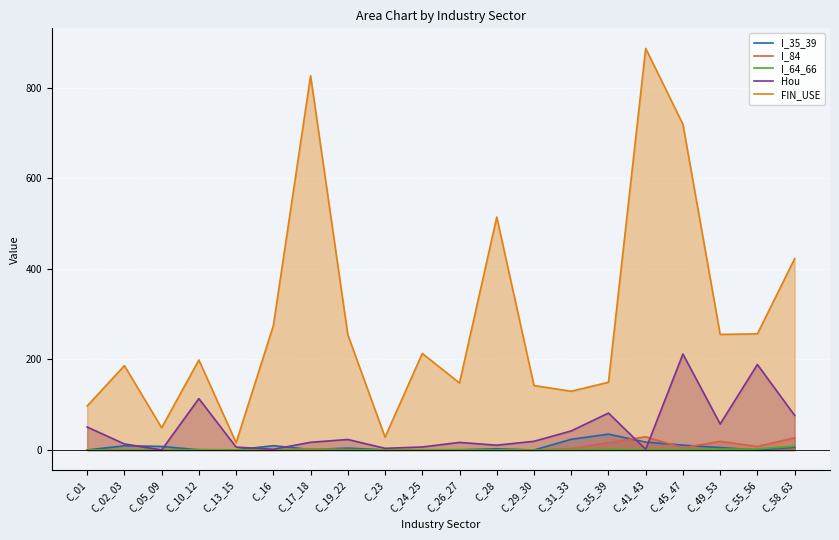

Is the value of FIN_USE at C_31_33 greater than the value of I_84 at C_35_39?

Yes